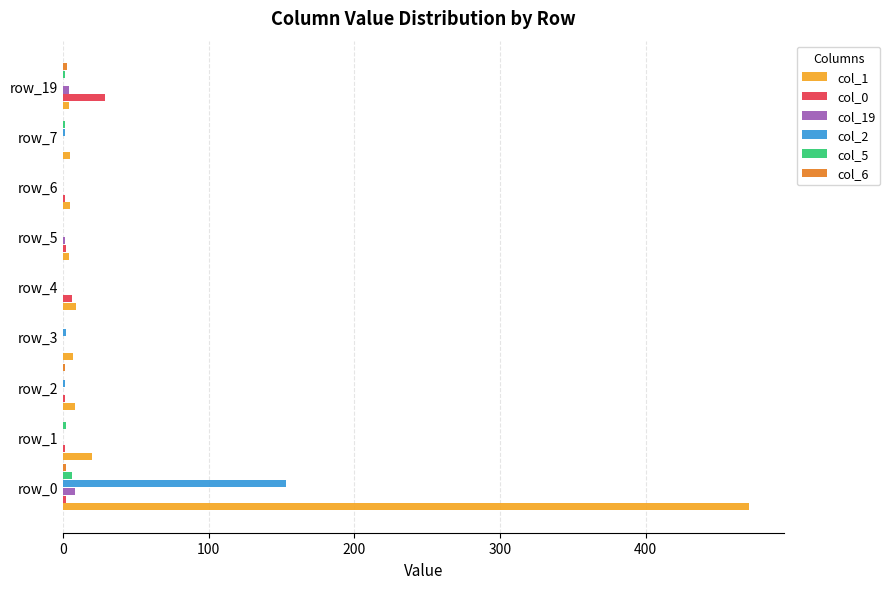

At which label does col_2 reach its peak?

row_0